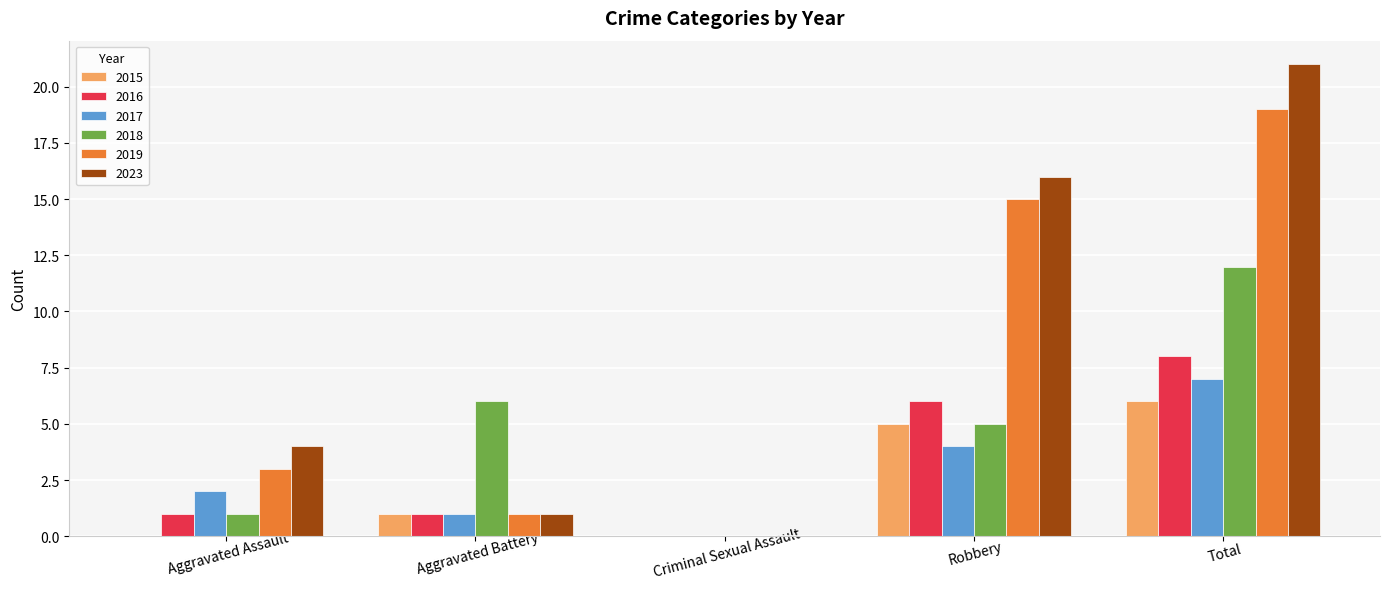

What are all the series names shown in the legend?

2015, 2016, 2017, 2018, 2019, 2023